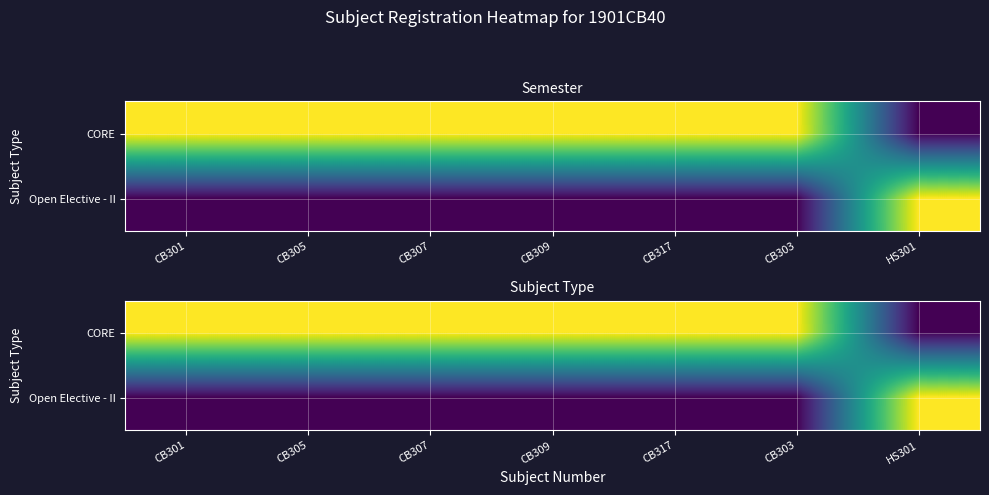

List the labels in order of Open Elective - II value, smallest first.

CB301, CB305, CB307, CB309, CB317, CB303, HS301